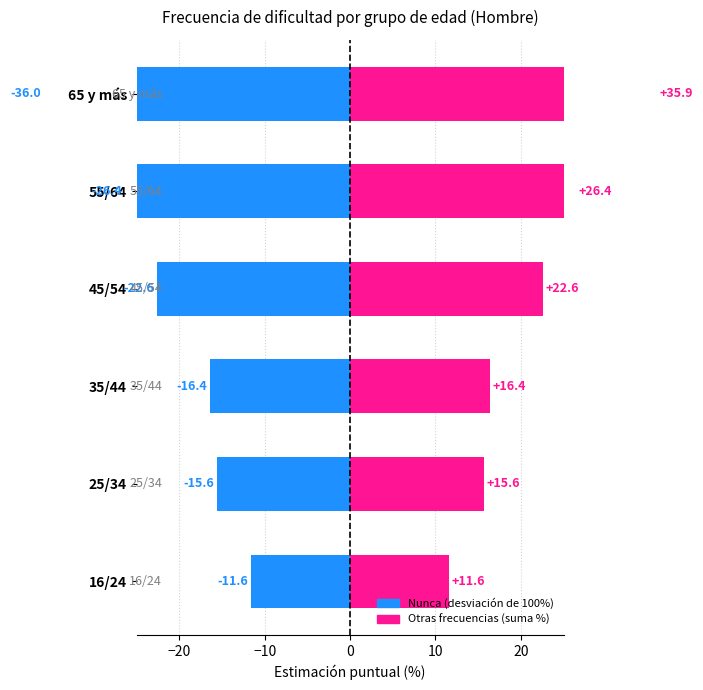

What is the approximate value of Nunca (desviación) at 35/44?

-16.4